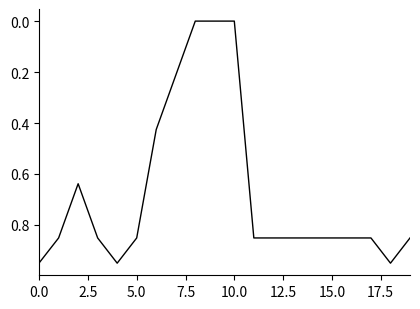

Reading left to right, transcribe all the data shown in this chart.

0.9	0.9	0.6	0.9	0.9	0.9	0.4	0.2	0.0	0.0	0.0	0.9	0.9	0.9	0.9	0.9	0.9	0.9	0.9	0.9